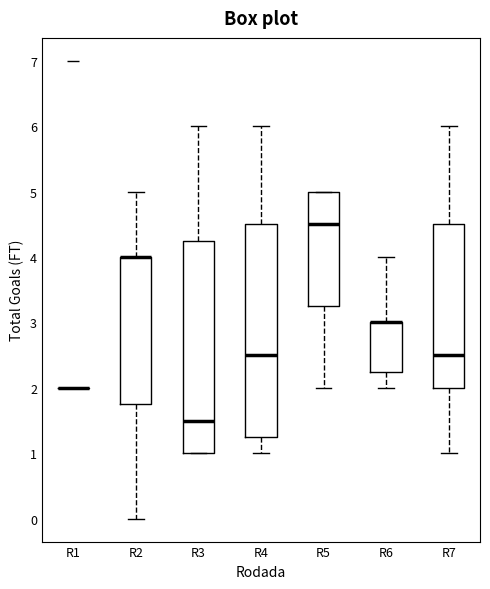

Reading left to right, read every box against the y-axis: the position of its median line, the range the box covers, and the ends of its whiskers. The values are not printed on the chart, so give them approximately, as read against the axis.

R1: box collapsed to a line at 2.0, whiskers 2.0 to 2.0
R2: median 4.0 (drawn on the box's upper edge), box 1.8 to 4.0, whiskers 0.0 to 5.0
R3: median 1.5, box 1.0 to 4.3, whiskers 1.0 to 6.0
R4: median 2.5, box 1.3 to 4.5, whiskers 1.0 to 6.0
R5: median 4.5, box 3.3 to 5.0, whiskers 2.0 to 5.0
R6: median 3.0 (drawn on the box's upper edge), box 2.3 to 3.0, whiskers 2.0 to 4.0
R7: median 2.5, box 2.0 to 4.5, whiskers 1.0 to 6.0